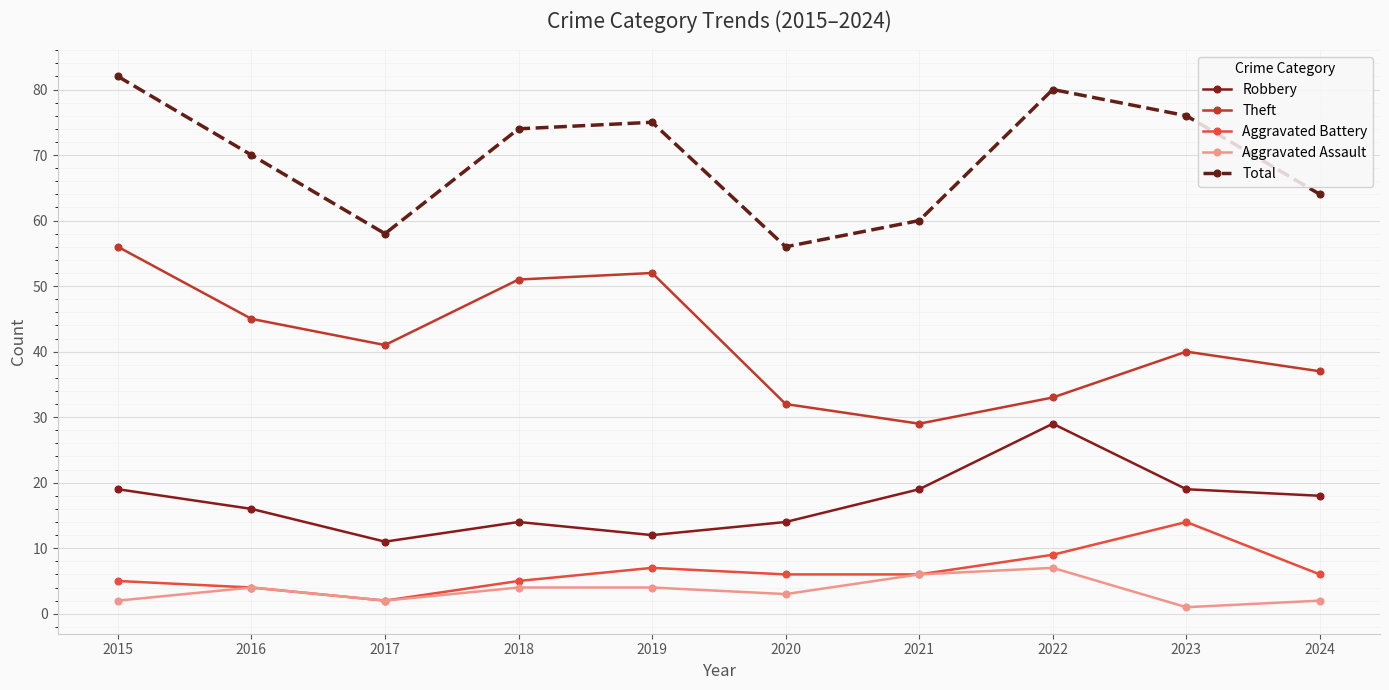

Count the number of categories in the chart.

10